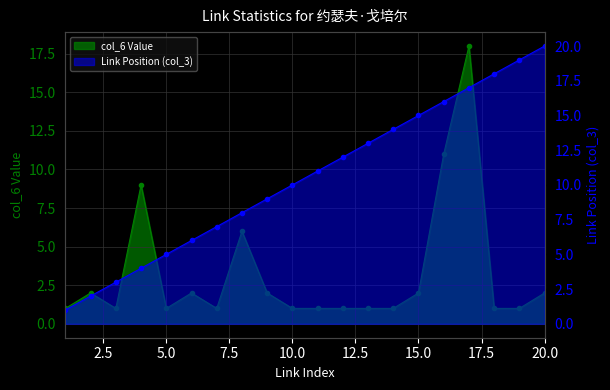

Which series changed the most between 12.5 and 20.0?

Link Position (col_3) line